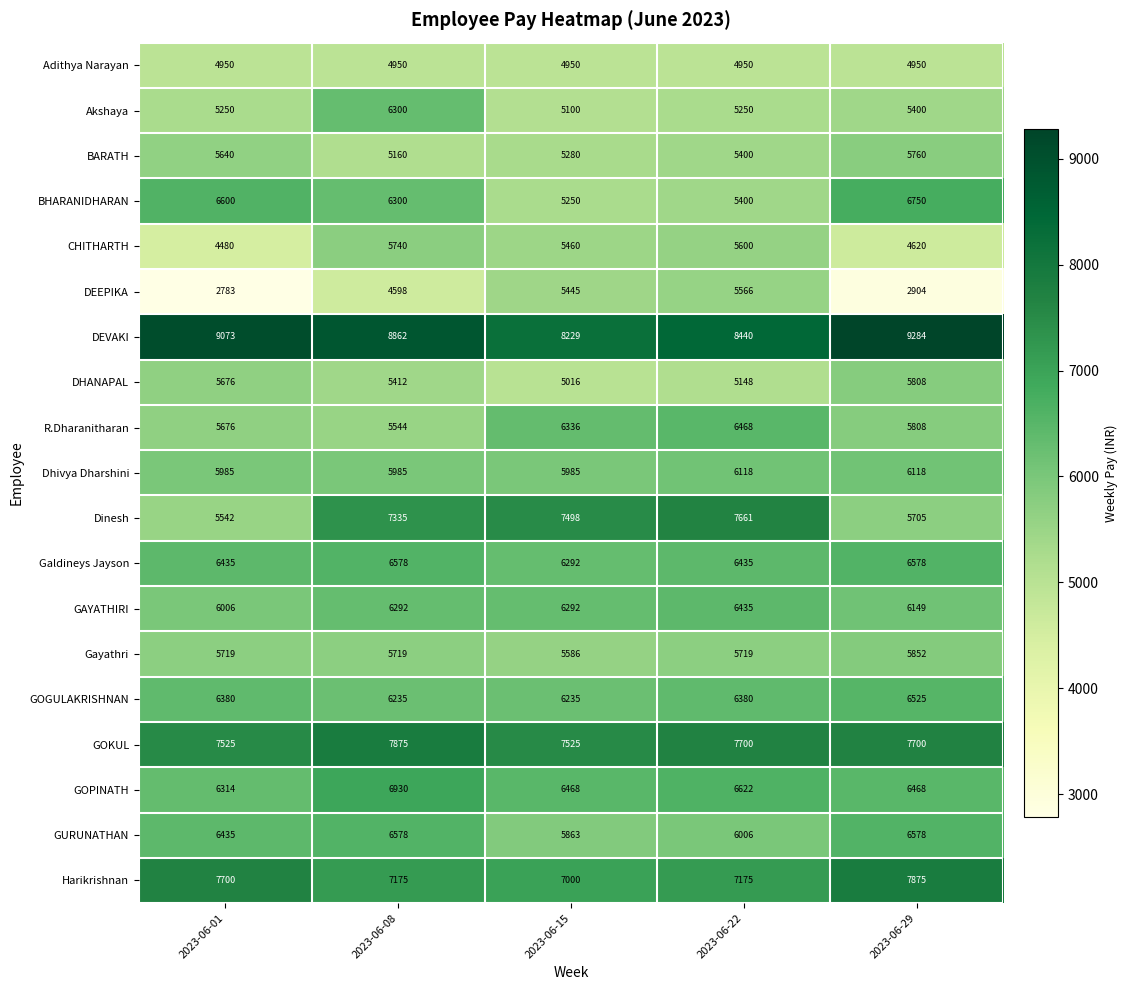

At which category is the sum across all series the highest?

2023-06-08